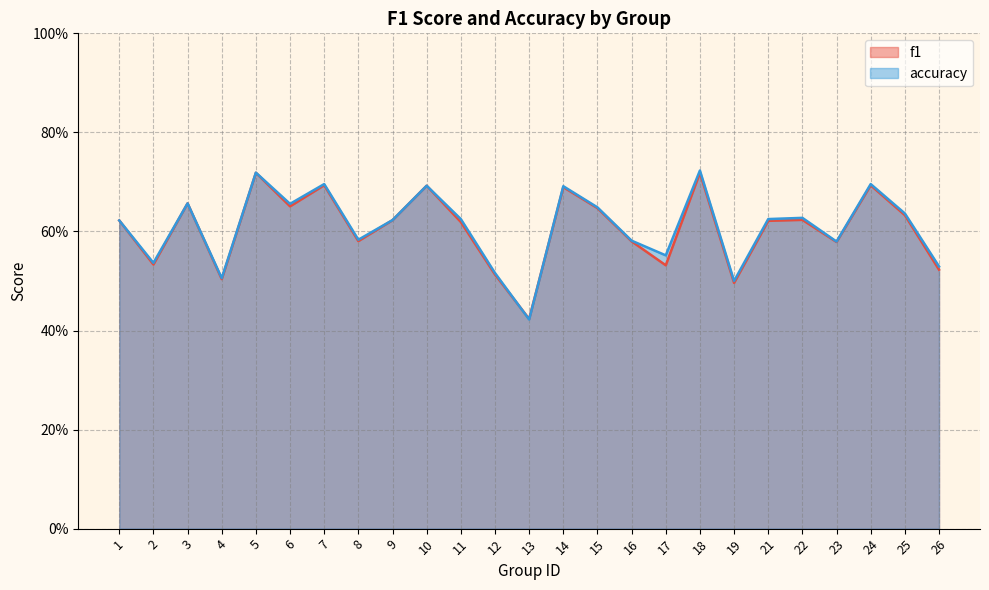

Which category has the lowest value in the accuracy series?

13